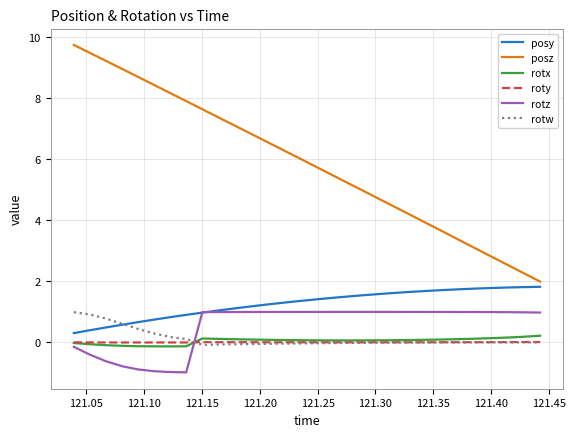

How many lines are shown in the chart?

6